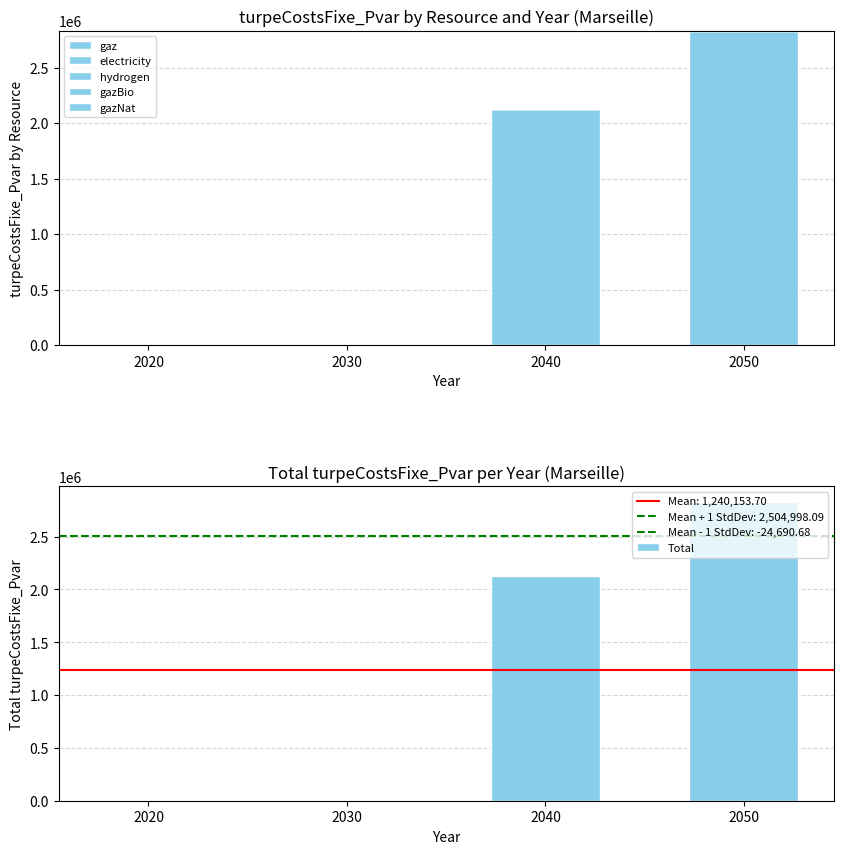

Reading left to right, list all the values displayed in this chart.

gaz: 0.0	0.0	0.0	0.0
electricity: 0.0	0.0	2128597.0	2832017.8
hydrogen: 0.0	0.0	0.0	0.0
gazBio: 0.0	0.0	0.0	0.0
gazNat: 0.0	0.0	0.0	0.0
Total: 0.0	0.0	2128597.0	2832017.8